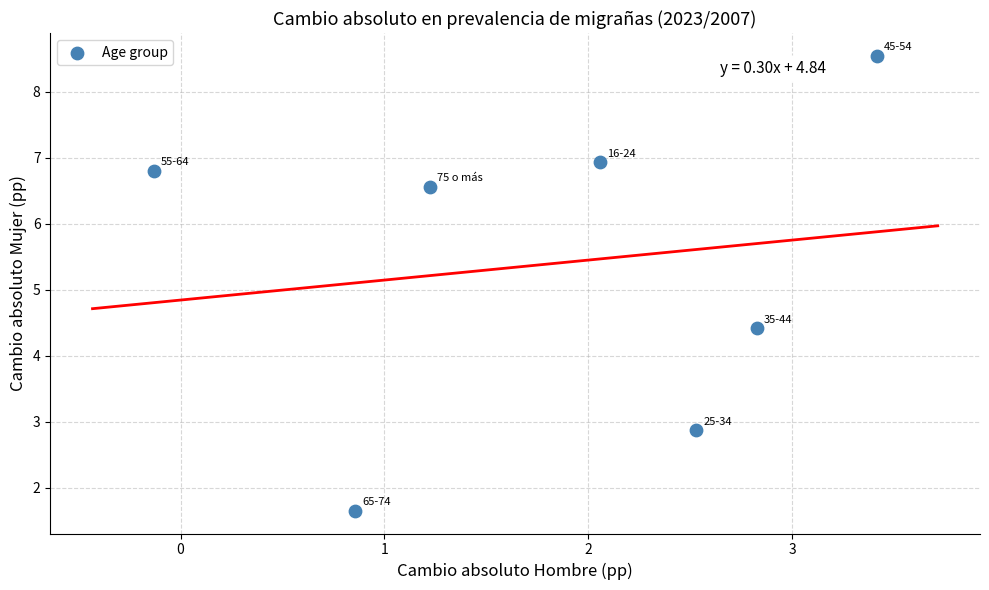

What is the range of X values (max minus min)?

3.5